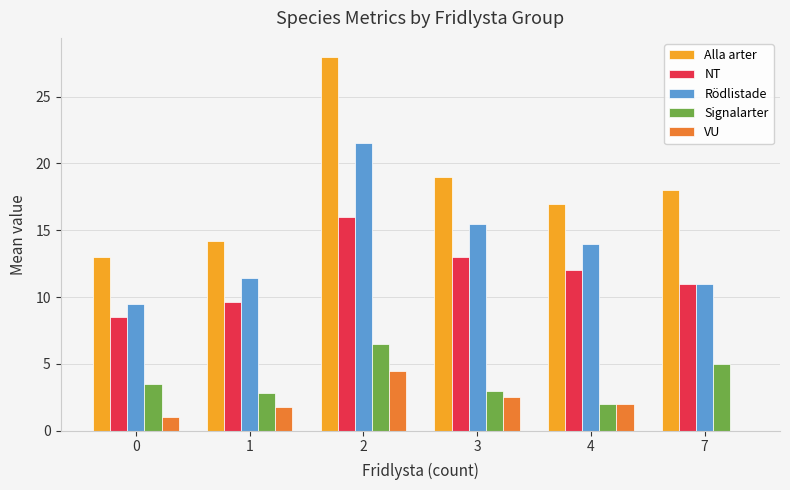

Reading right to left, list all the values displayed in this chart.

Alla arter: 7=18.0	4=17.0	3=19.0	2=28.0	1=14.2	0=13.0
NT: 7=11.0	4=12.0	3=13.0	2=16.0	1=9.6	0=8.5
Rödlistade: 7=11.0	4=14.0	3=15.5	2=21.5	1=11.4	0=9.5
Signalarter: 7=5.0	4=2.0	3=3.0	2=6.5	1=2.8	0=3.5
VU: 7=0.0	4=2.0	3=2.5	2=4.5	1=1.8	0=1.0